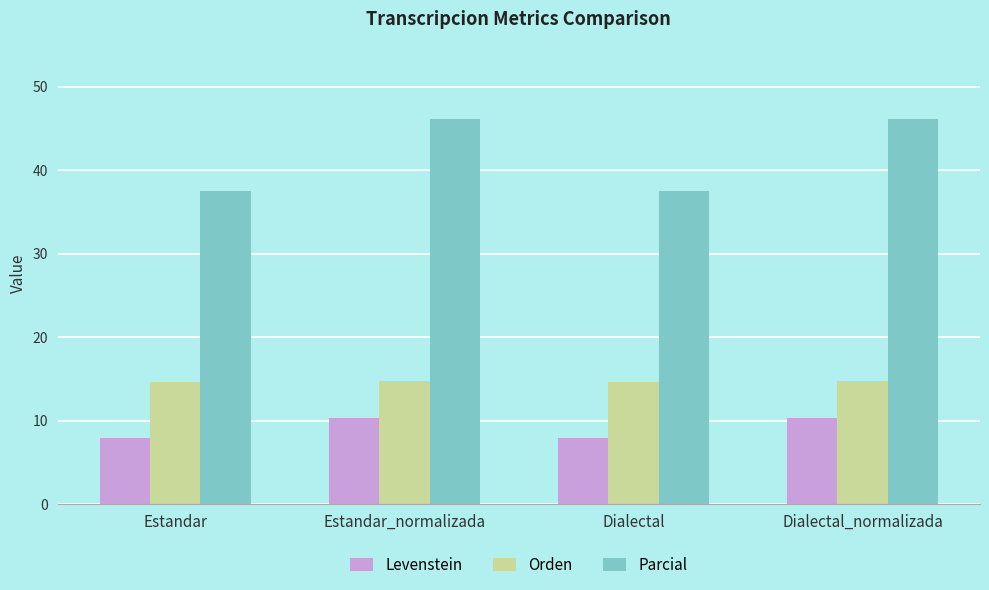

True or false: Levenstein has a value of 10.4 at Dialectal_normalizada.

True